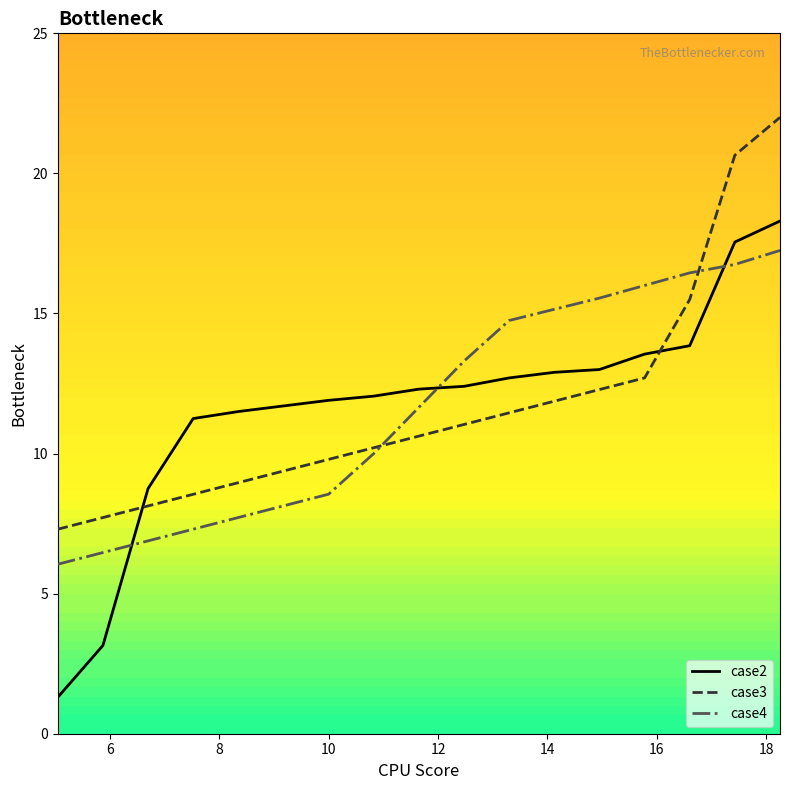

What is the greatest value displayed?

22.0